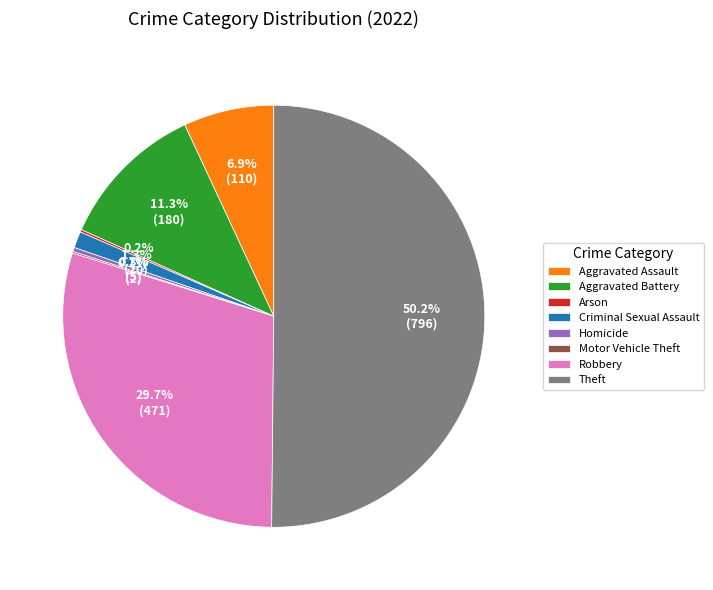

To the nearest percent, what is the combined percentage of Theft and Homicide?

50%